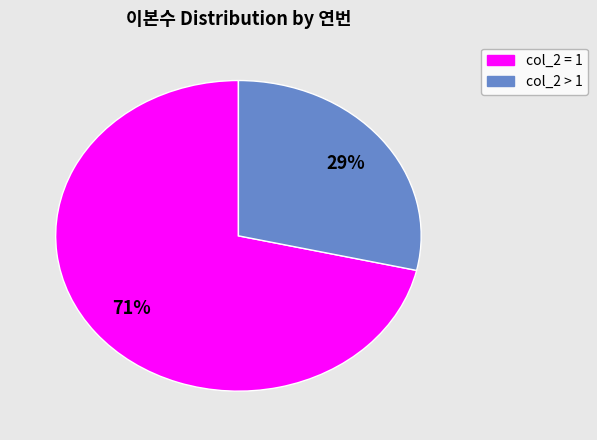

Is the sum of col_2 = 1 and col_2 > 1 greater than half?

Yes